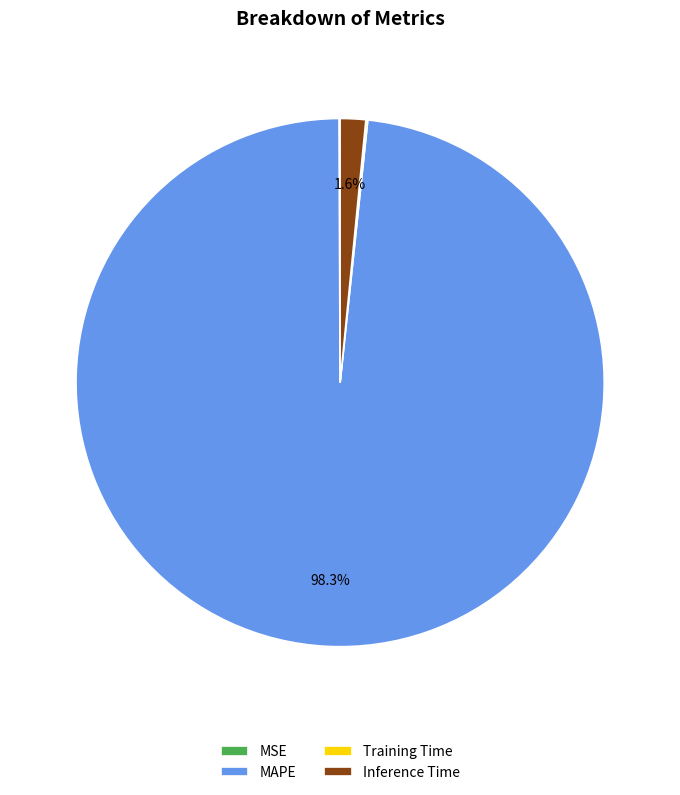

Which category has the biggest portion of the pie?

MAPE